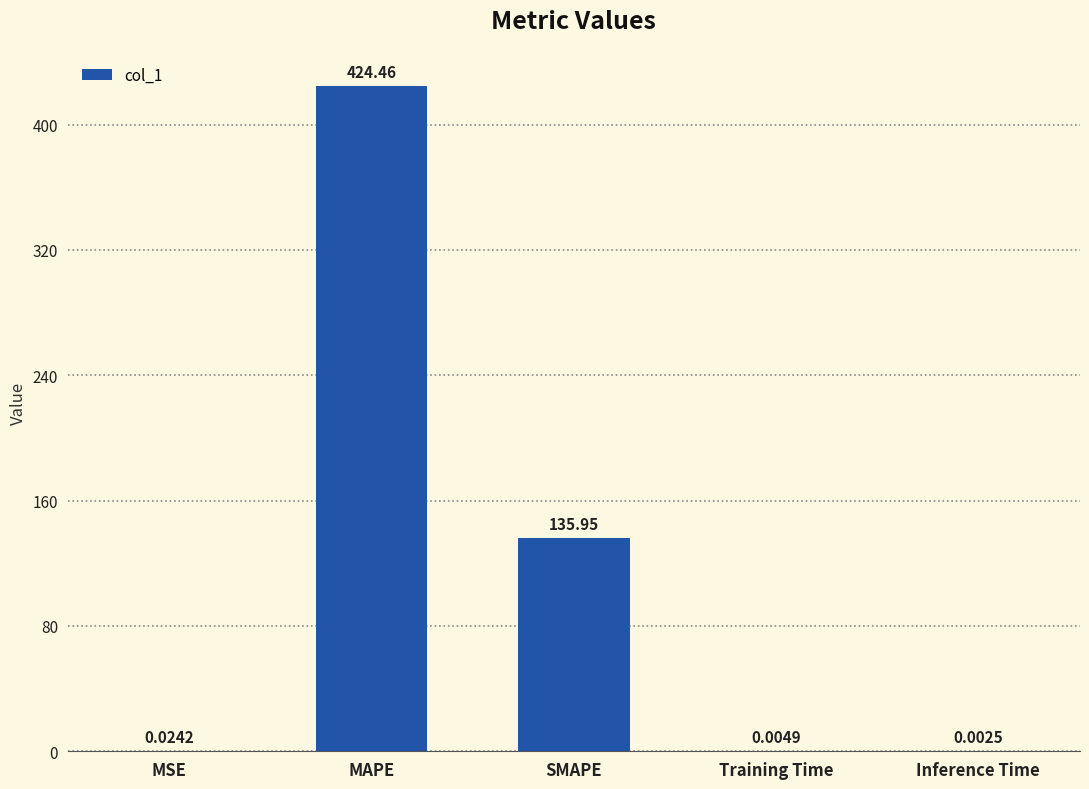

How many categories are shown in the chart?

5